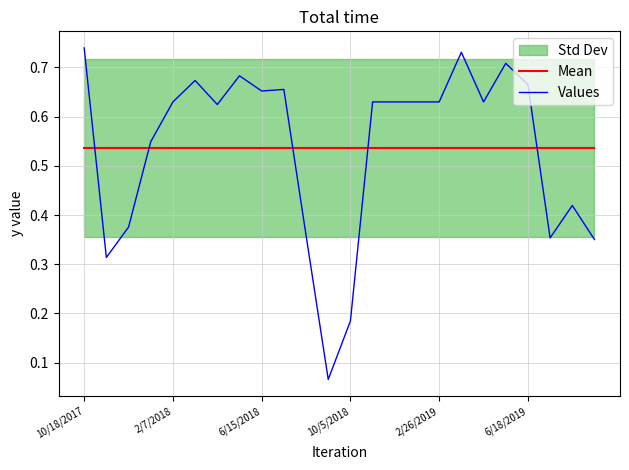

How many lines are shown in the chart?

2